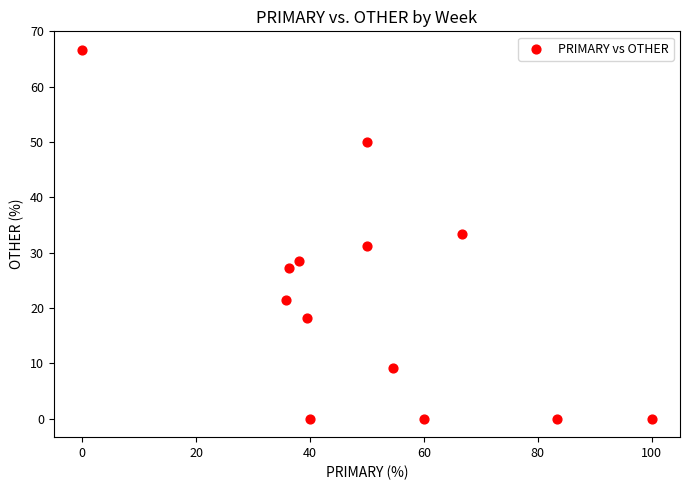

What is the range of Y values (max minus min)?

66.7